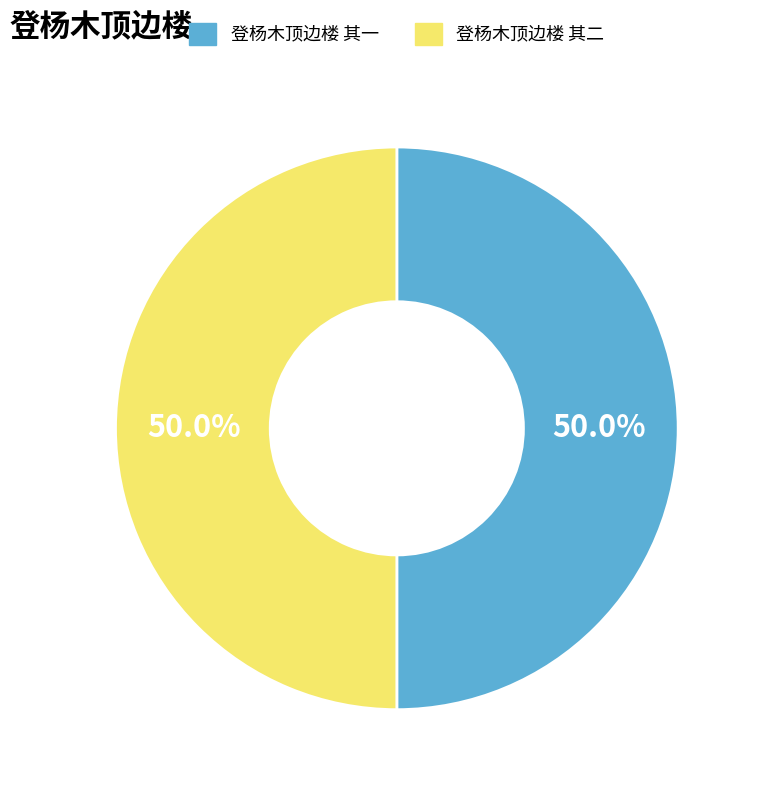

Count the number of slices in the pie.

2